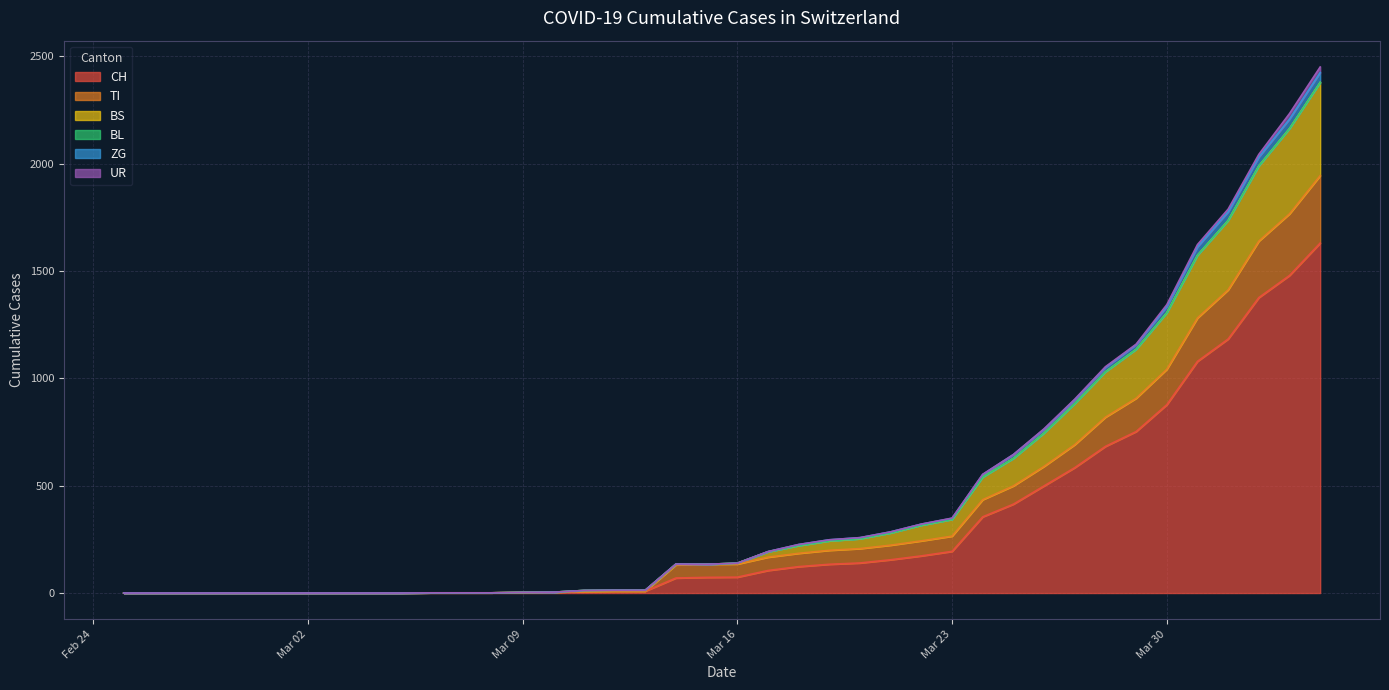

True or false: CH and ZG intersect in this chart.

False